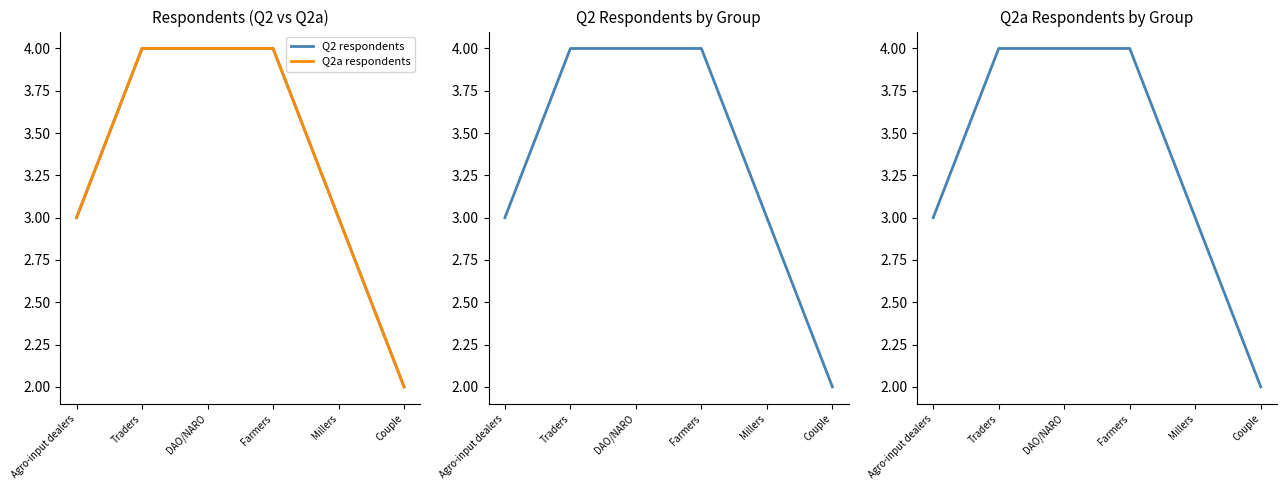

How many series are shown in this chart?

2